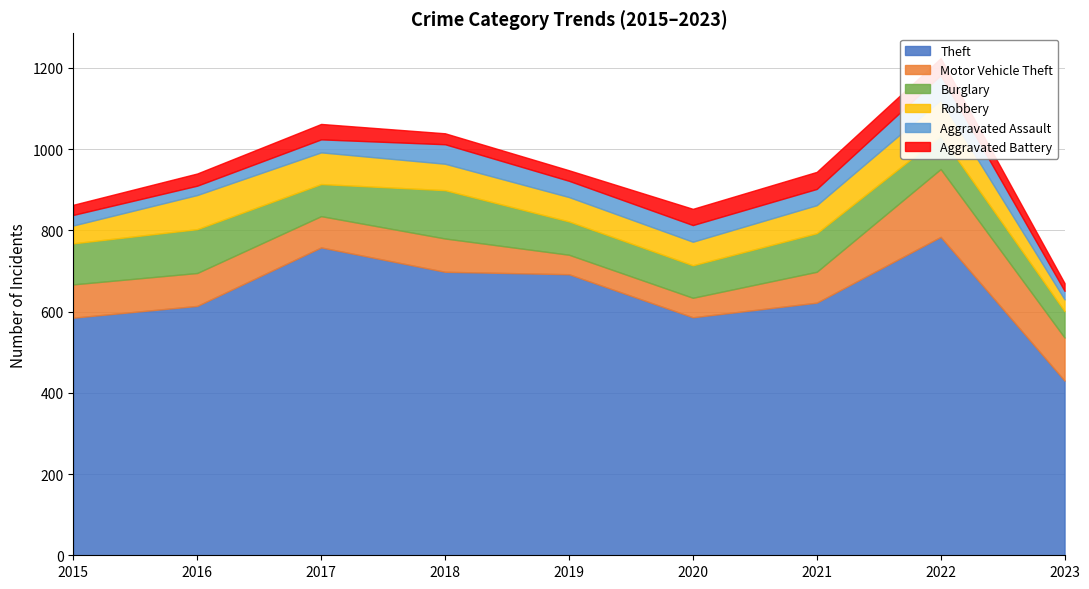

True or false: Theft and Aggravated Battery intersect in this chart.

False